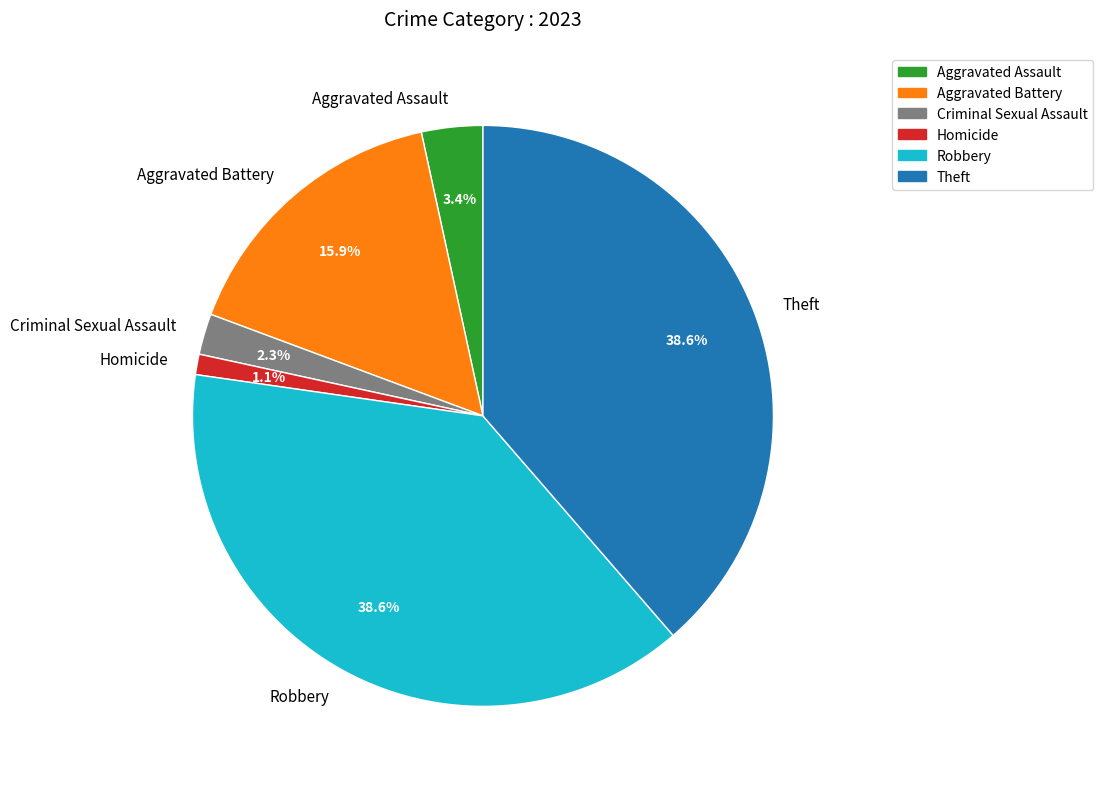

How many segments does this pie chart have?

6